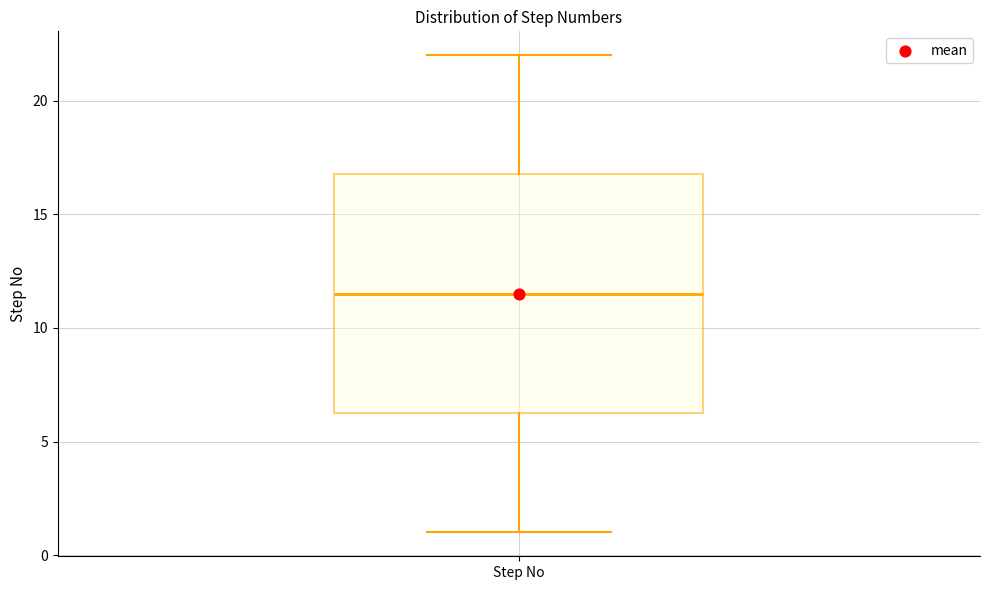

Read this box plot against the y-axis: the position of the median line, the range covered by the box, and the ends of both whiskers. The values are not printed on the chart, so give them approximately, as read against the axis.

median 11.5, box 6.5 to 17.0, whiskers 1.0 to 22.0